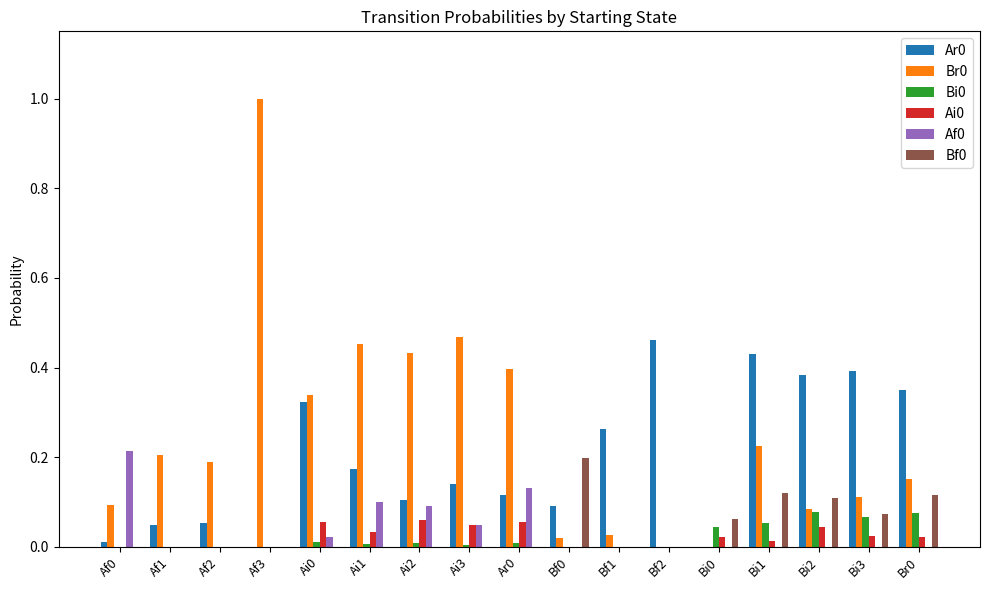

At which category is the sum across all series the highest?

Af3